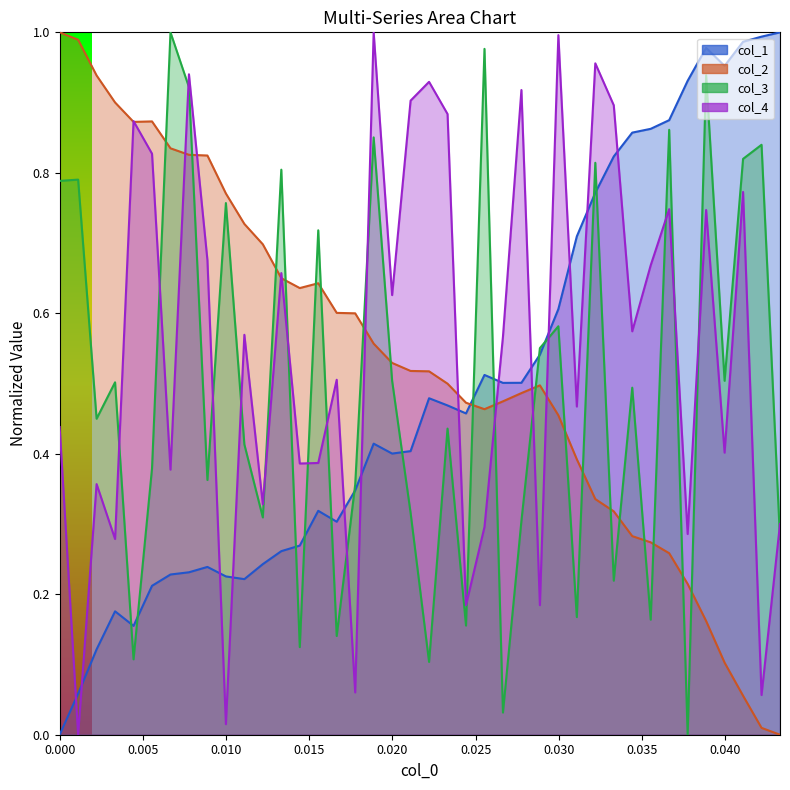

How many positive values does the x series have?

39